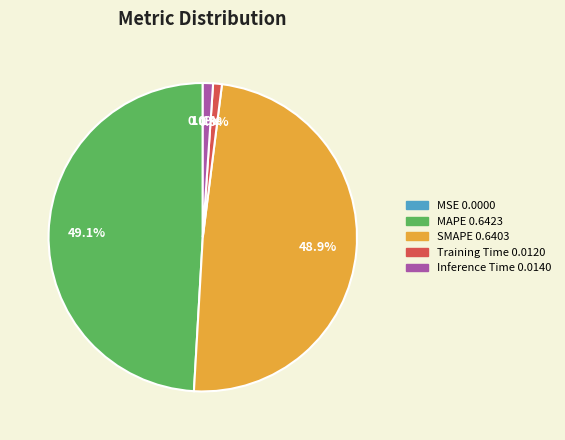

Combined, what portion of the pie is Training Time and SMAPE?

49.8%